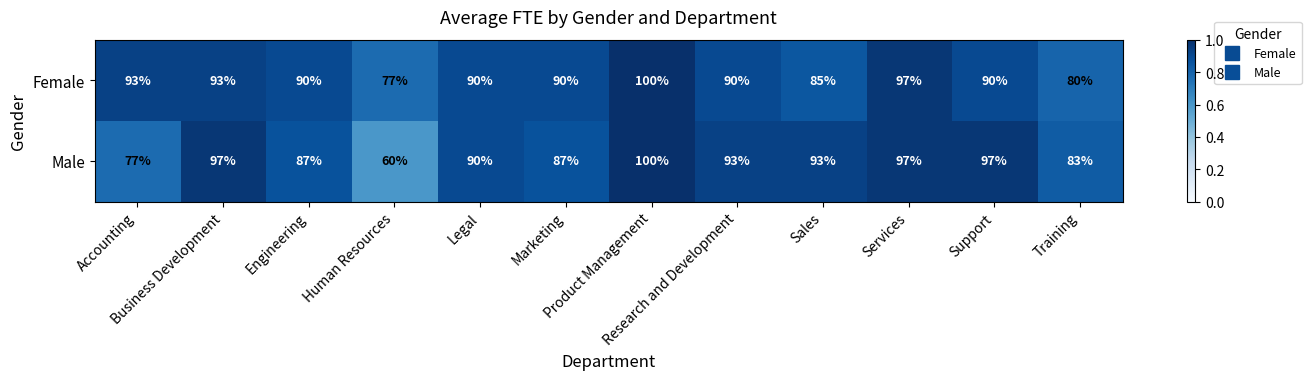

How many Female values are between 90 and 93?

7